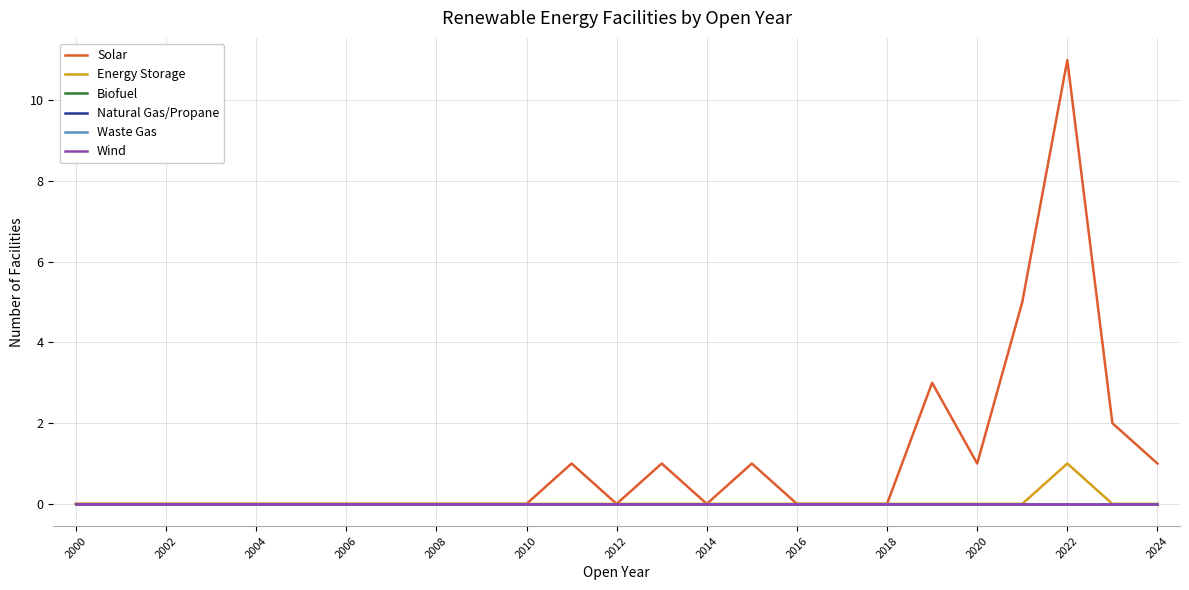

True or false: Natural Gas/Propane has more than 2 points higher than both neighbors.

False